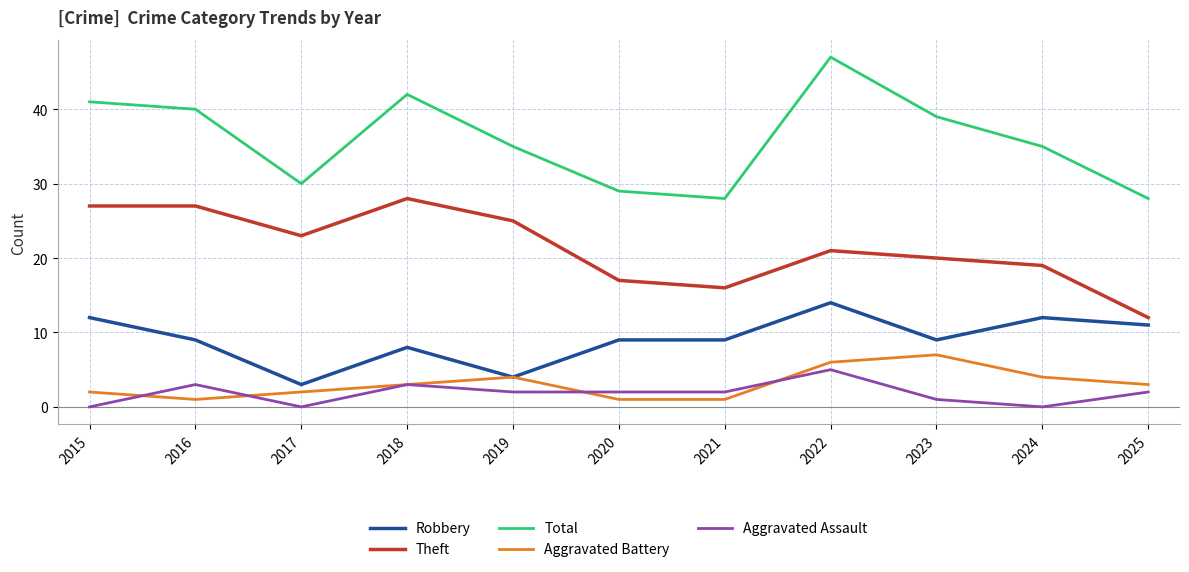

How many series are shown in this chart?

5